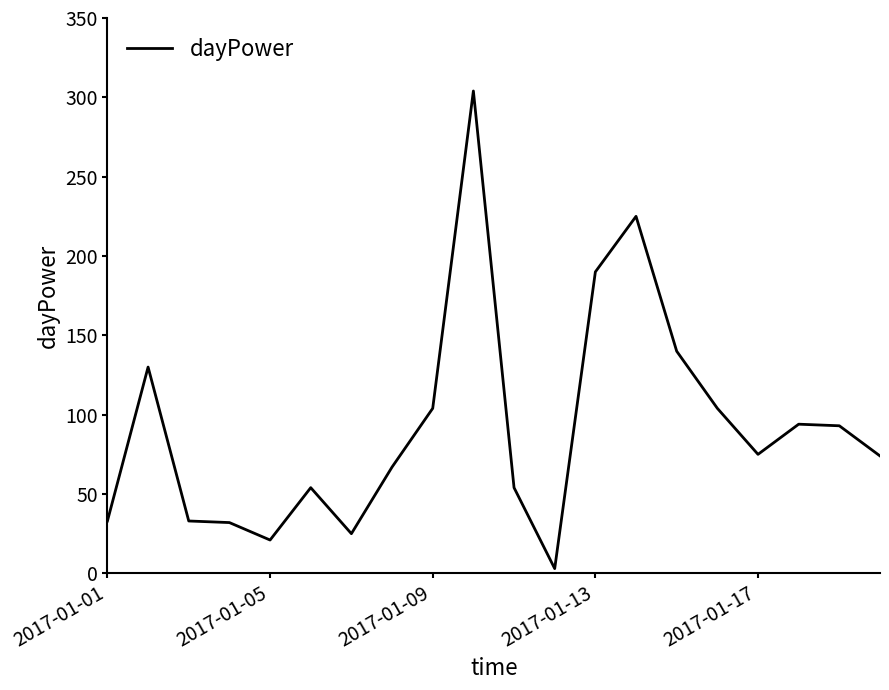

What is the maximum value shown in the chart?

304